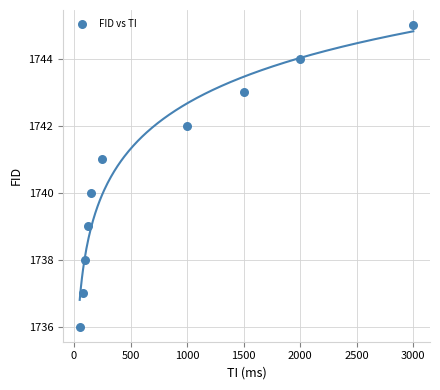

What is the average X value?

825